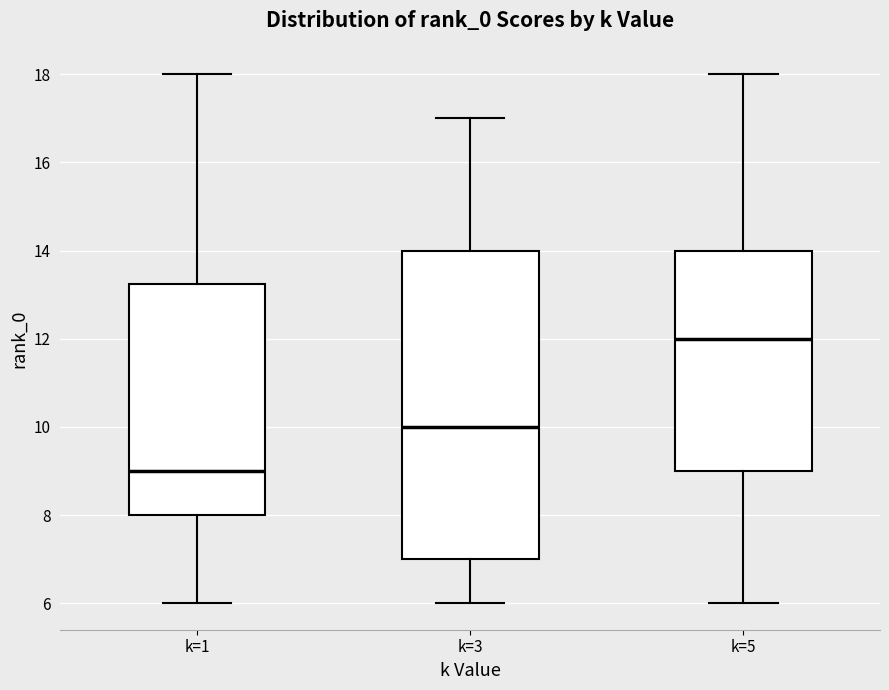

Reading left to right, transcribe this box plot: for each box, give where its median line is, the range the box spans, and where its two whiskers end, as read against the y-axis. The values are not printed on the chart, so give them approximately, as read against the axis.

k=1: median 9.0, box 8.0 to 13.2, whiskers 6.0 to 18.0
k=3: median 10.0, box 7.0 to 14.0, whiskers 6.0 to 17.0
k=5: median 12.0, box 9.0 to 14.0, whiskers 6.0 to 18.0